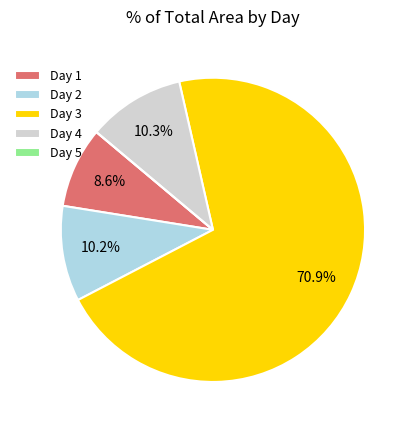

To the nearest percent, what is the difference between the largest and smallest slice percentages?

71%